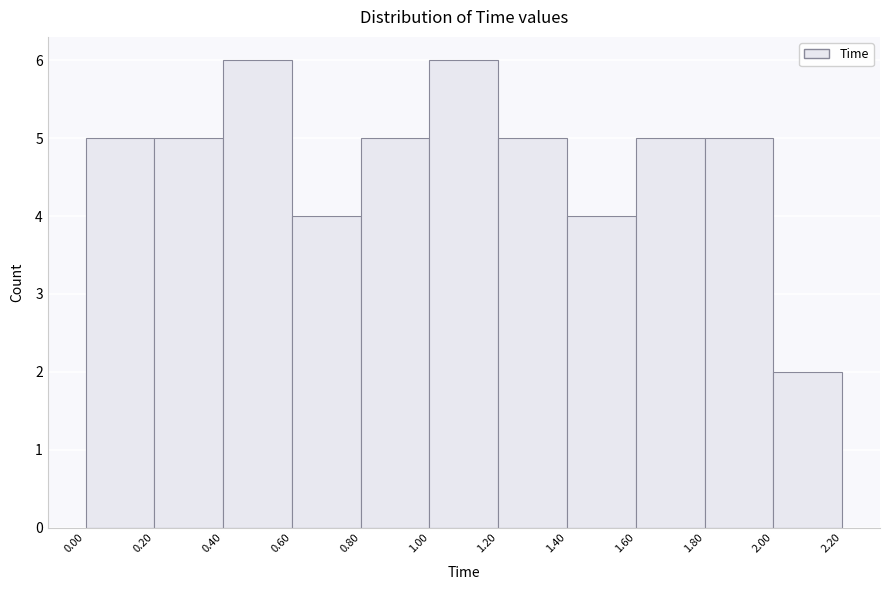

What is the height of the bar covering 0.80 to 1.00 on the x-axis? The values are not printed on the chart, so give them approximately, as read against the axis.

5